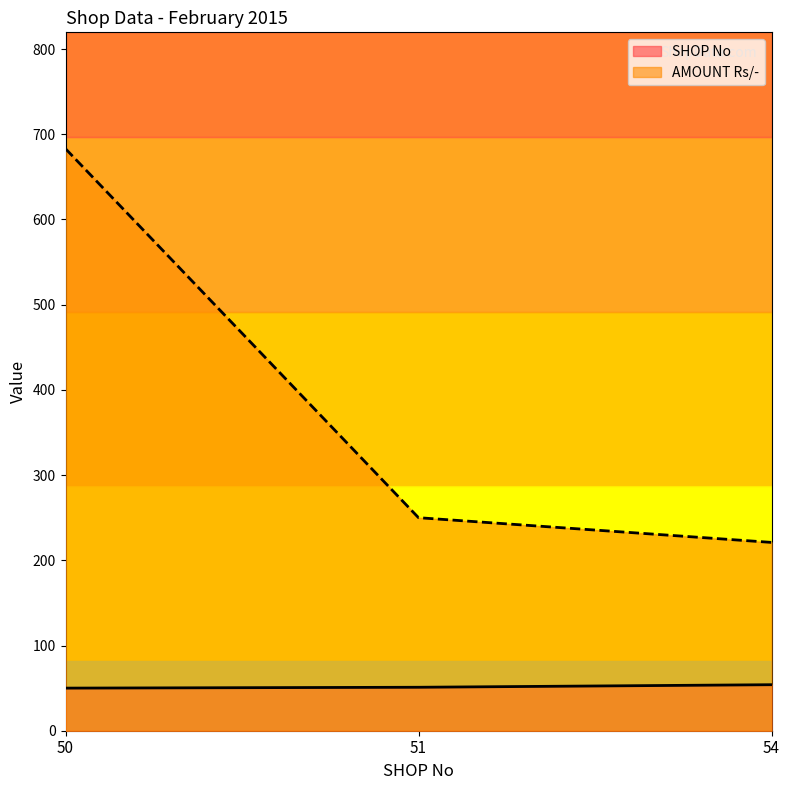

What is the minimum value shown in the chart?

50